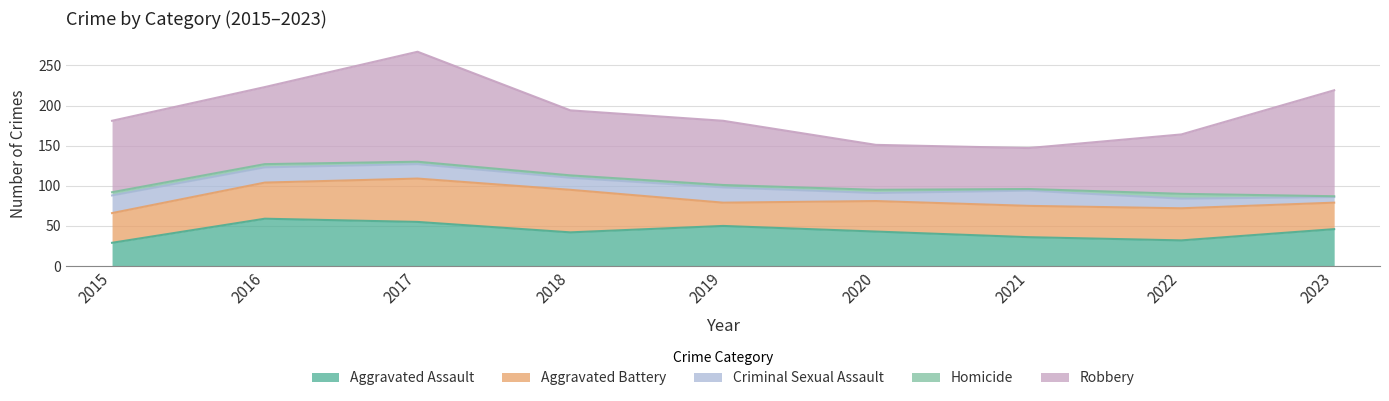

Which series has the largest total across all categories?

Robbery